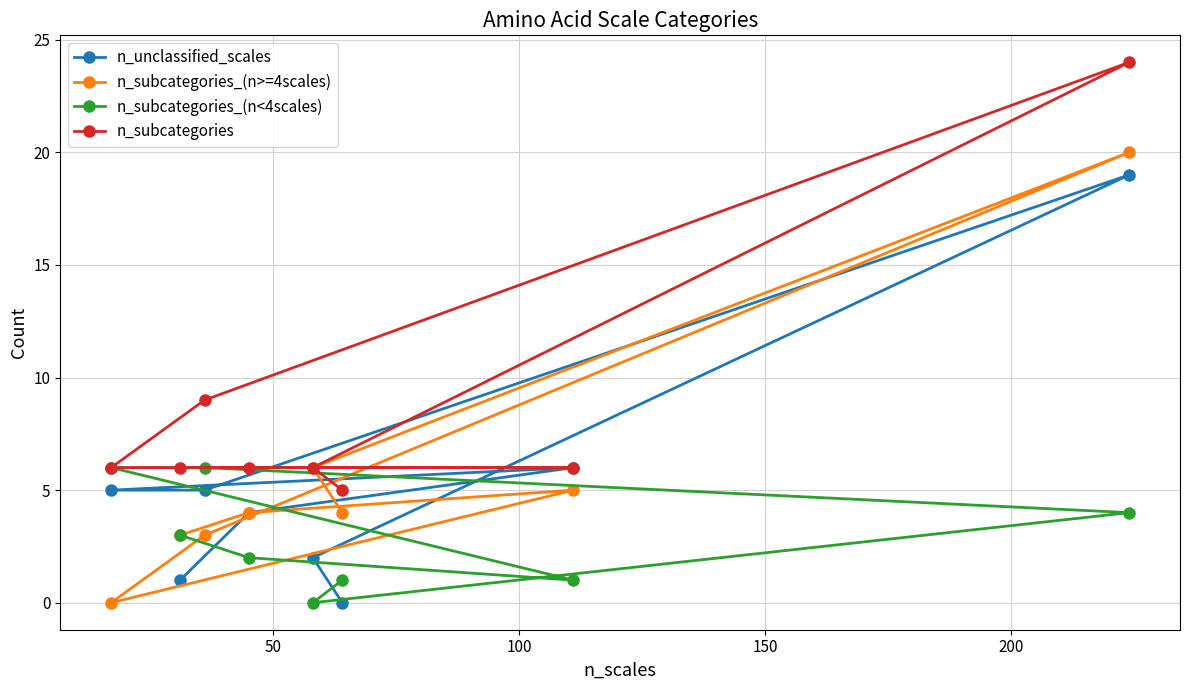

What is the maximum value shown in the chart?

24